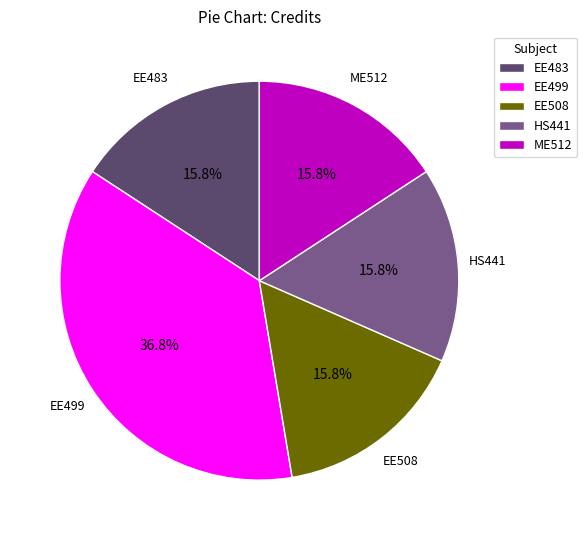

What is the total percentage of EE483 and HS441?

31.6%